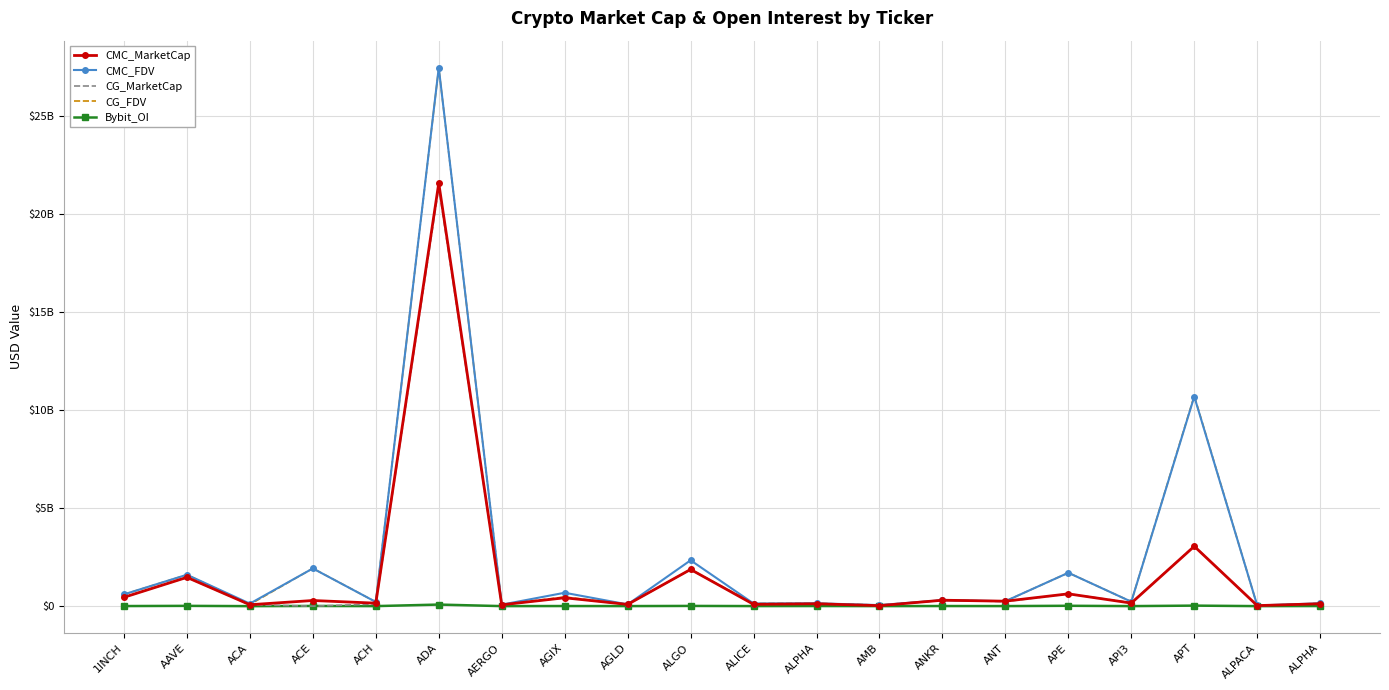

What is the sum of the Bybit_OI values at ANT and ALGO?

13753131.0